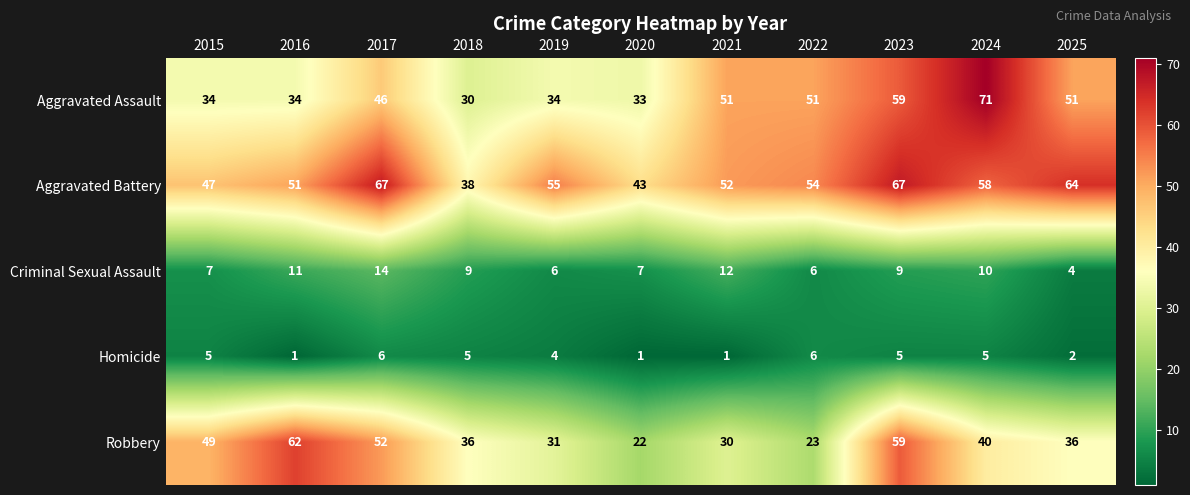

Rank the series by their maximum value, from highest to lowest.

Aggravated Assault, Aggravated Battery, Robbery, Criminal Sexual Assault, Homicide